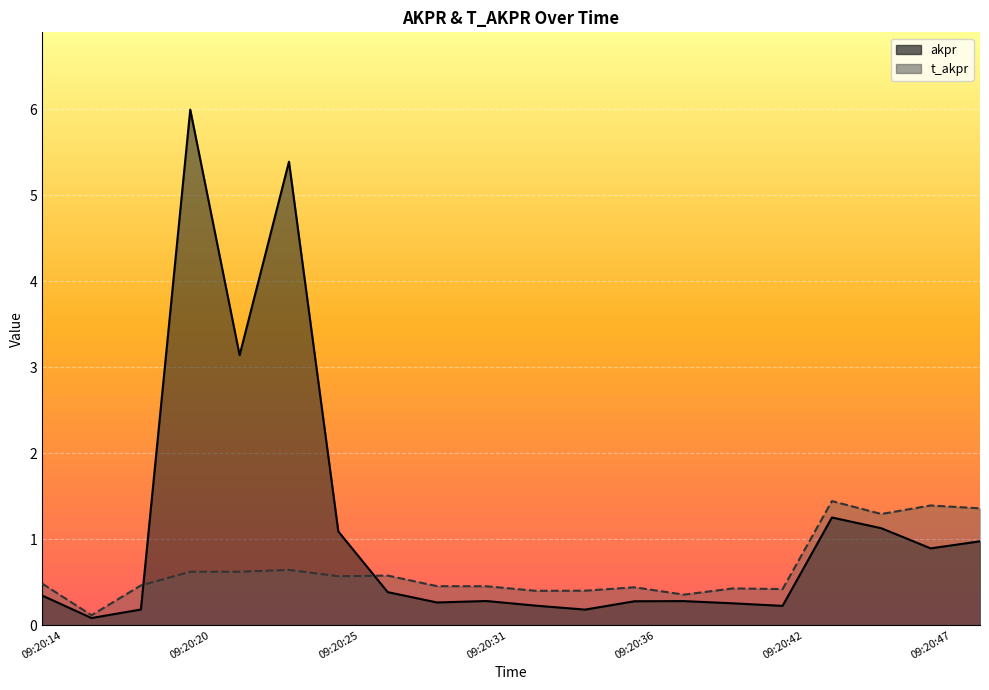

True or false: akpr and t_akpr cross at least once.

True